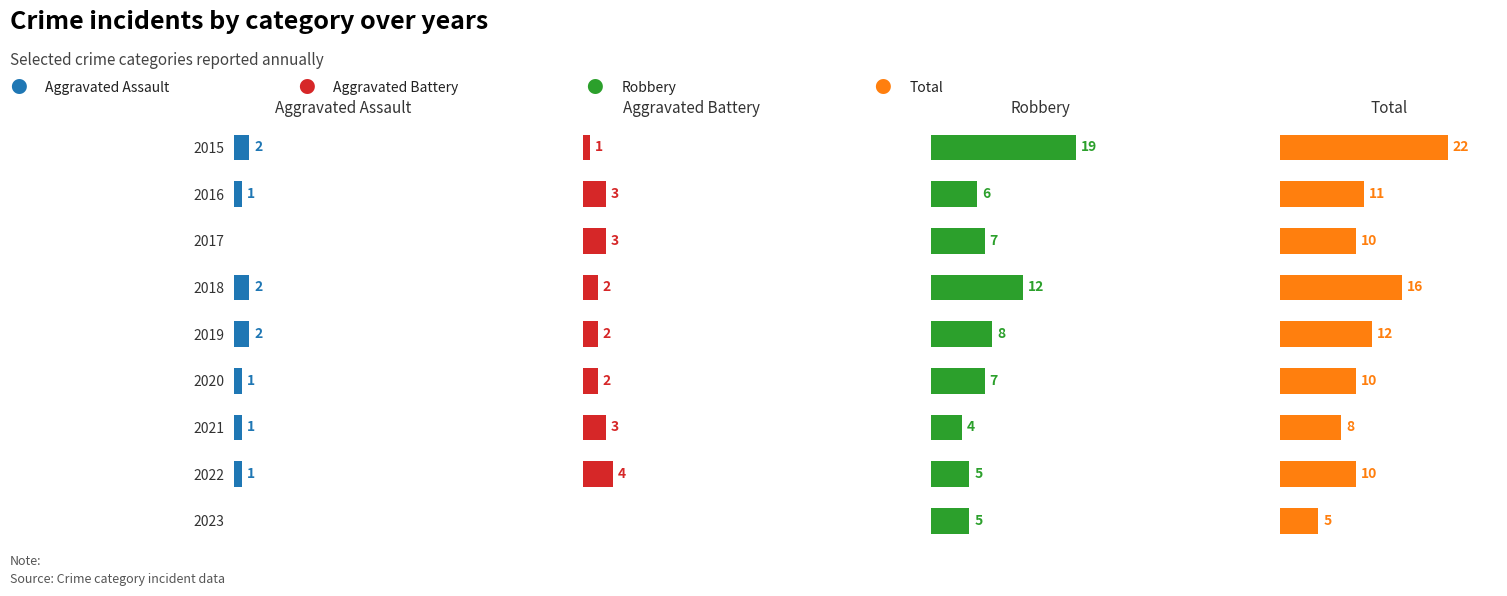

List the labels in order of Aggravated Battery value, largest first.

2022, 2016, 2017, 2021, 2018, 2019, 2020, 2015, 2023